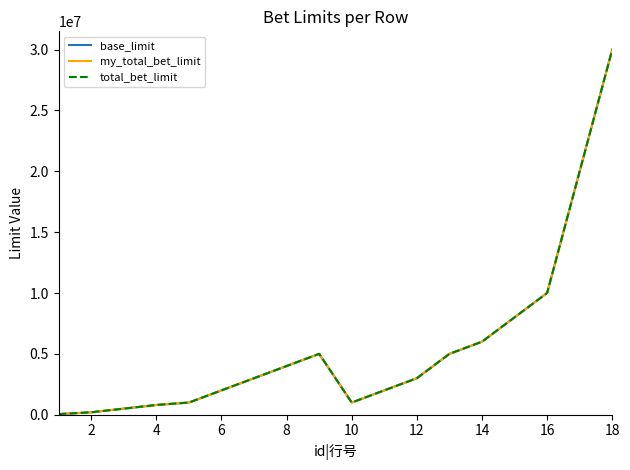

Does the chart display data point markers on the line(s)?

No